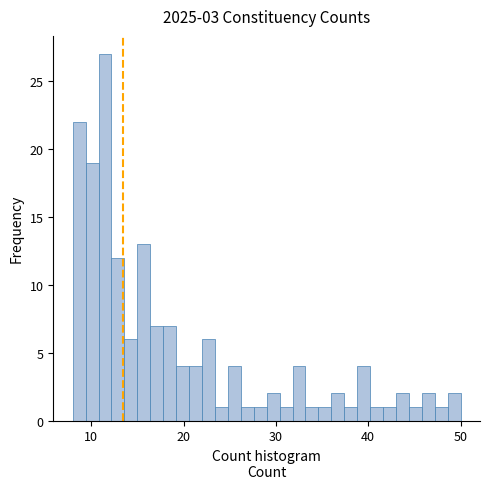

Read against the x-axis, roughly where is the centre of the tallest bar?

12